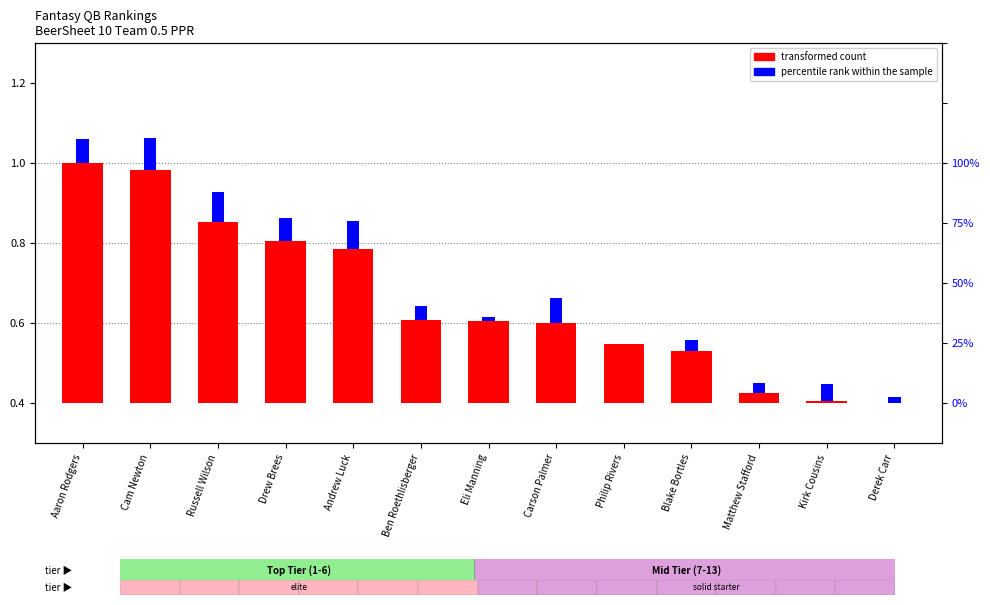

Rank the categories by value from highest to lowest.

Aaron Rodgers, Cam Newton, Russell Wilson, Drew Brees, Andrew Luck, Ben Roethlisberger, Eli Manning, Carson Palmer, Philip Rivers, Blake Bortles, Matthew Stafford, Kirk Cousins, Derek Carr